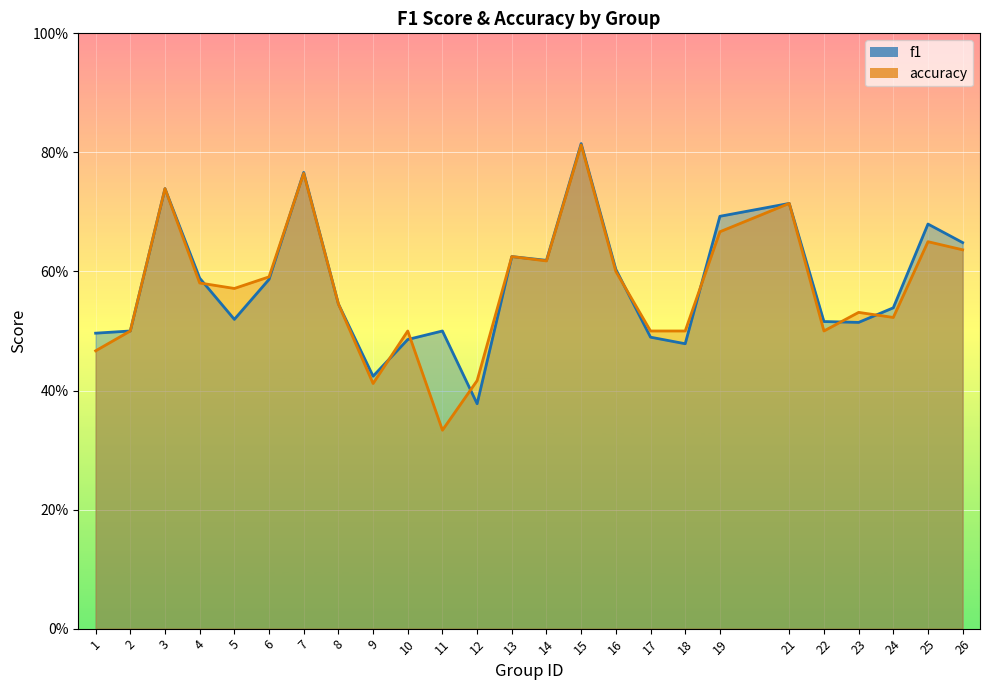

Is it true that accuracy equals 0.7 at 21?

True